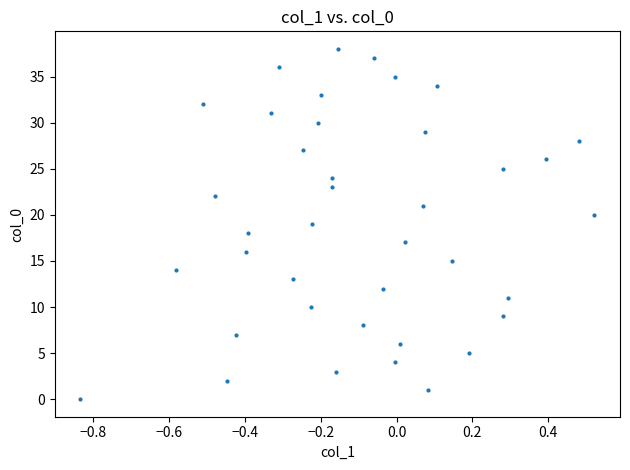

What is the range of Y values (max minus min)?

38